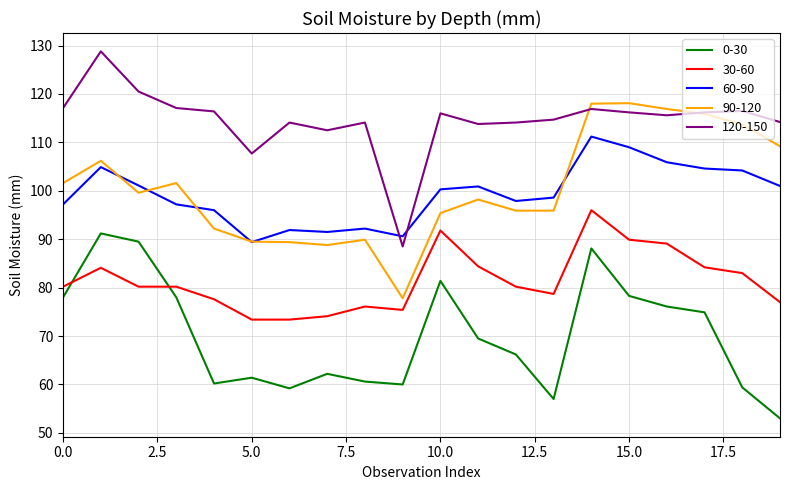

True or false: 30-60 and 60-90 cross at least once.

False